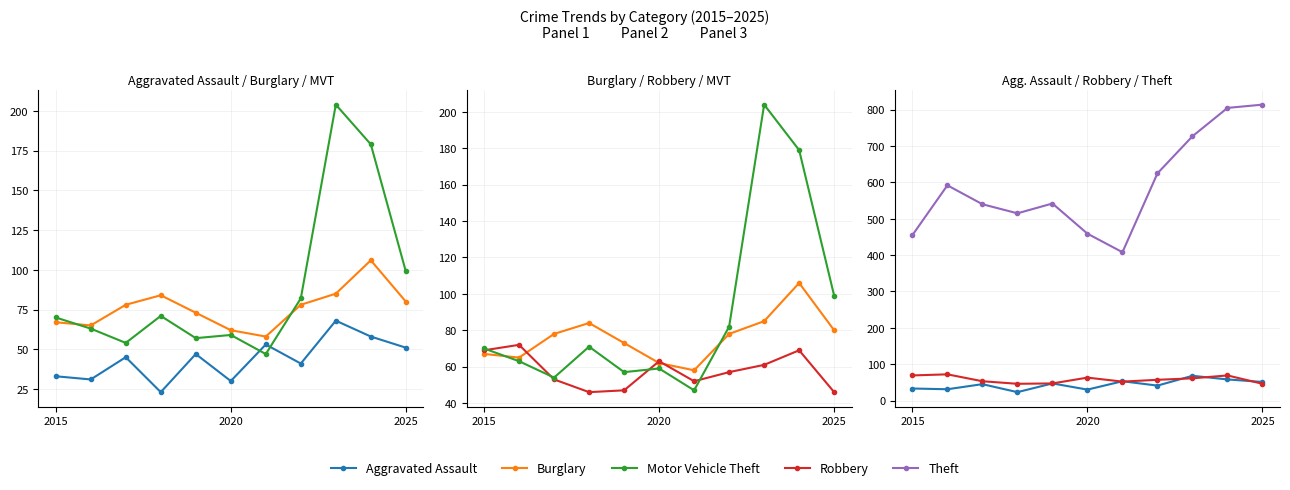

What is the average value of the Aggravated Assault series?

44